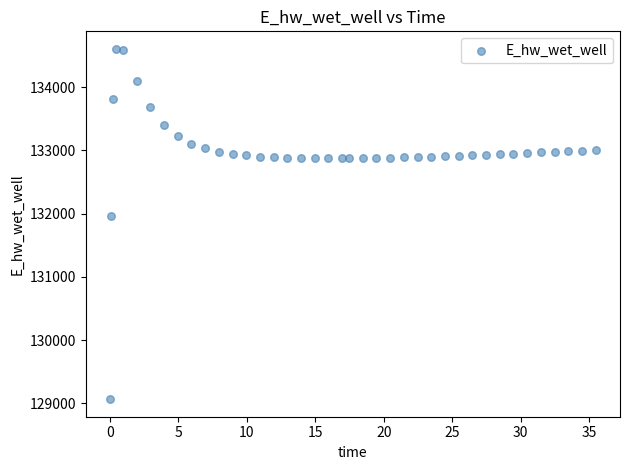

What Y value in the scatter plot is closest to 131835?

131956.3